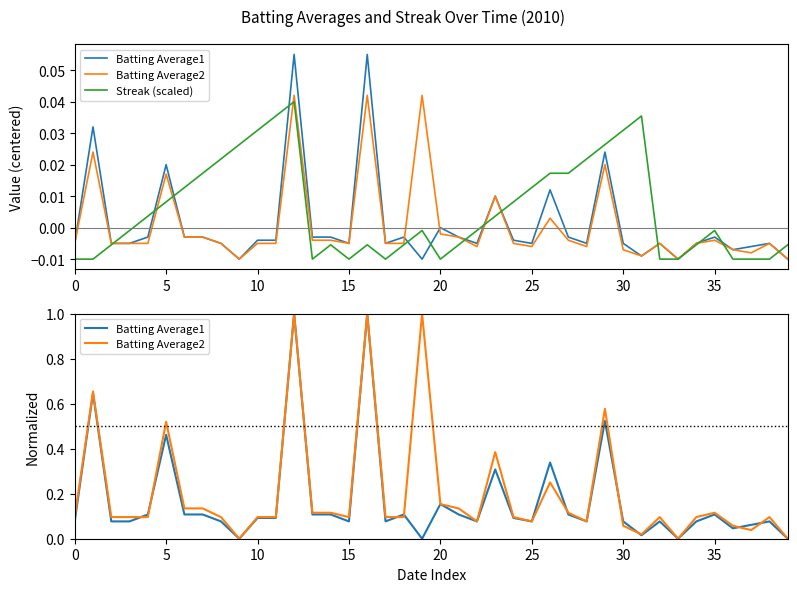

What is the sum of the Batting Average1 values at 33 and 23?

0.3